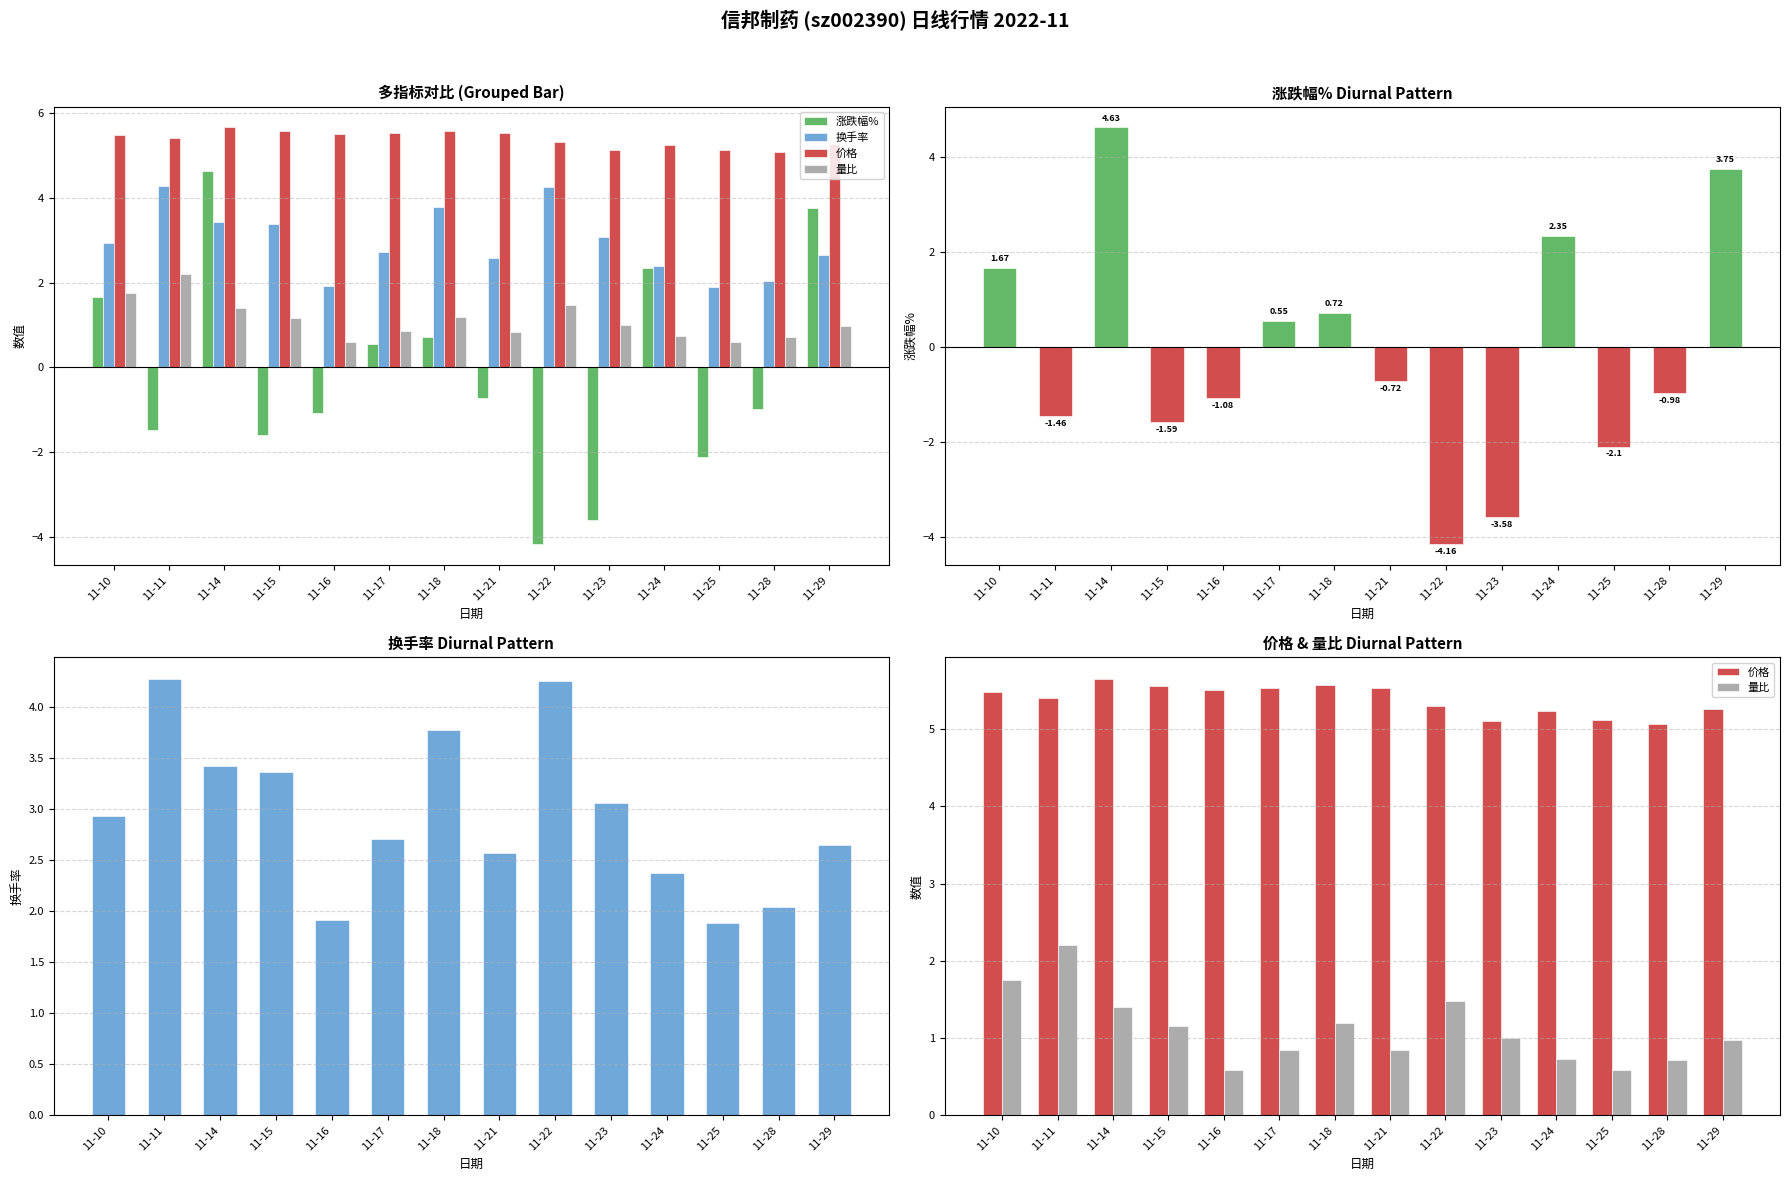

Count the number of data series in this chart.

4